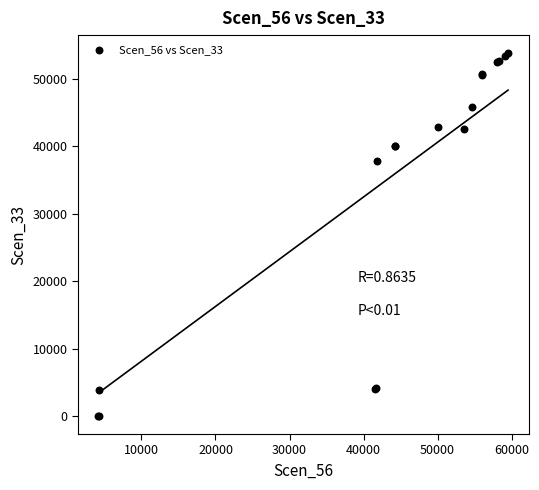

What Y value in the scatter plot is closest to 26906?

37865.8